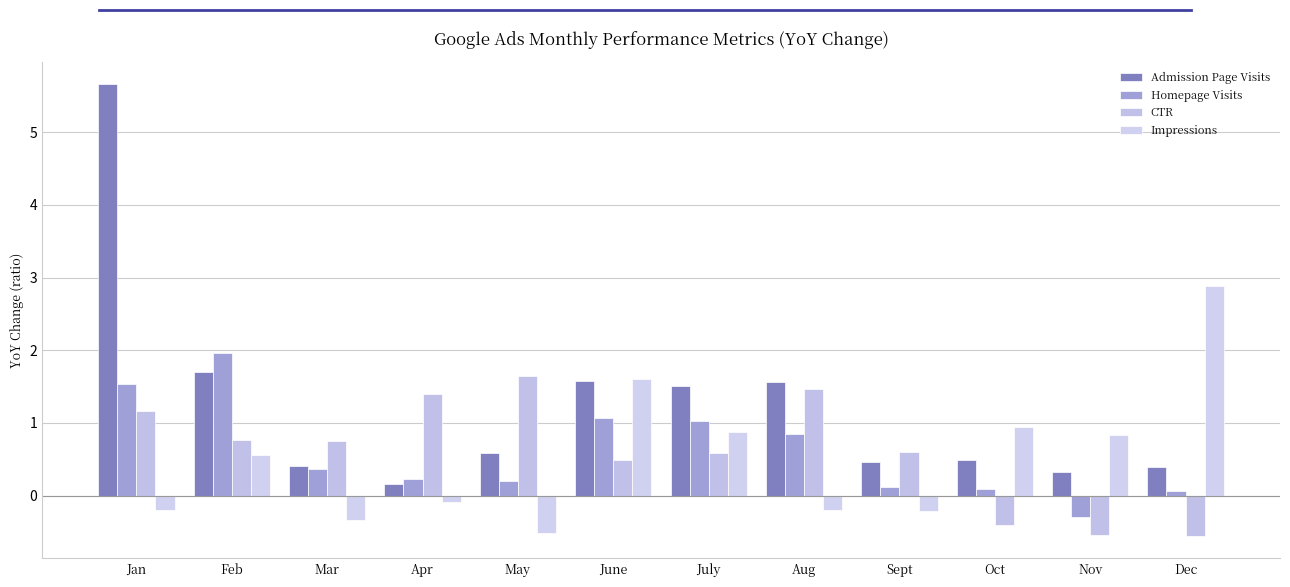

What is the minimum value for Admission Page Visits?

0.2